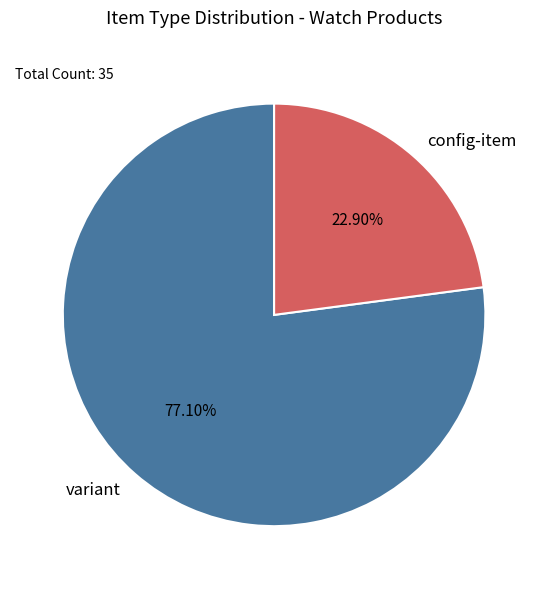

Is the sum of variant and config-item greater than half?

Yes